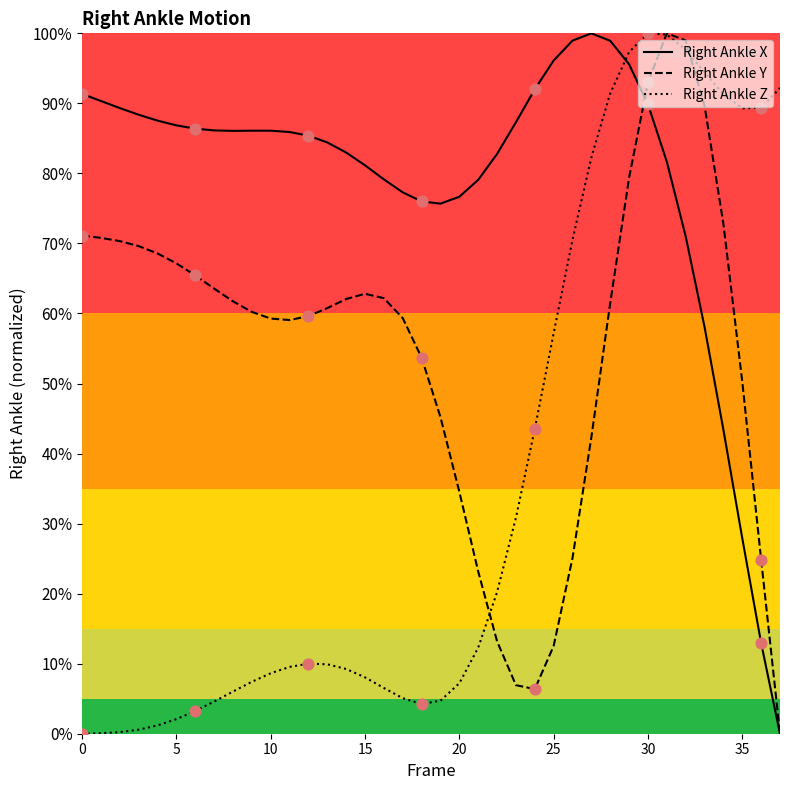

Which series reaches the minimum Y coordinate?

Right Ankle X